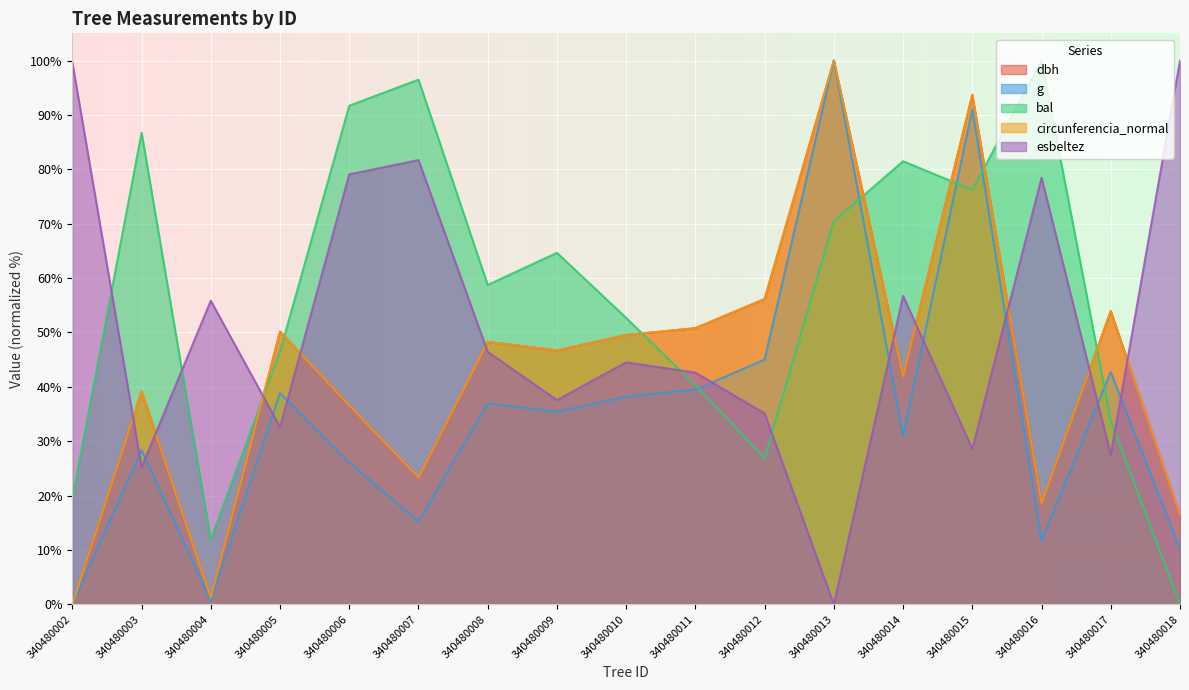

Which series changed the most between 340480005 and 340480015?

g